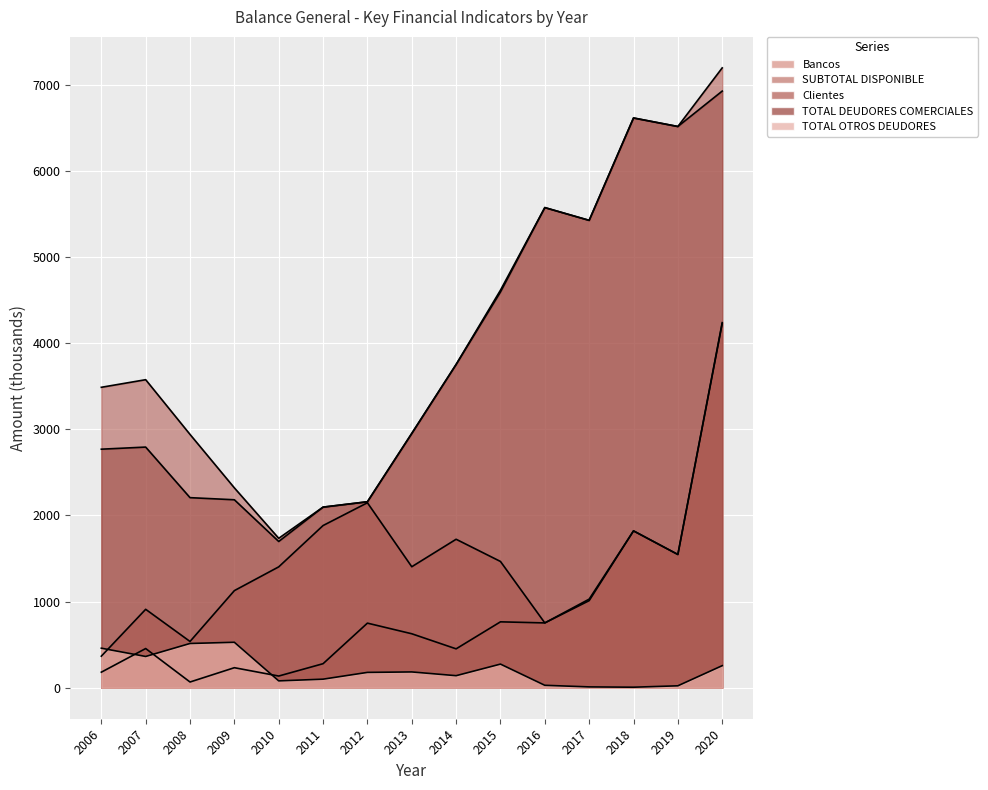

Which category has the highest value in the TOTAL DEUDORES COMERCIALES series?

2020